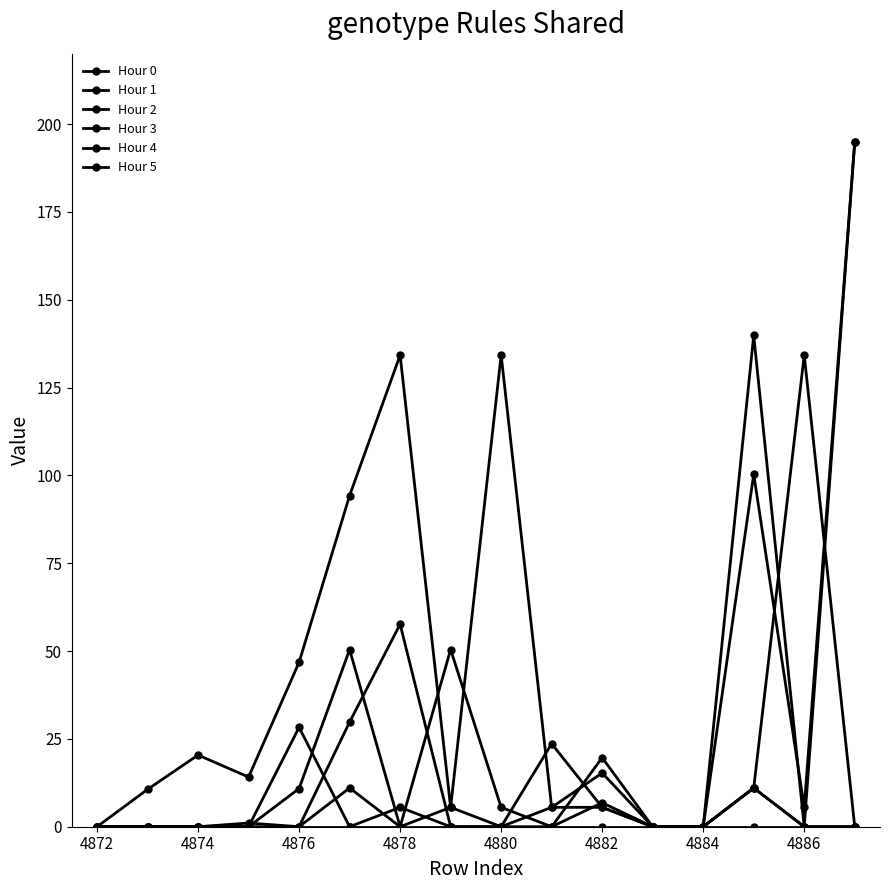

Where do Hour 3 and Hour 4 first cross each other?

4880 and 4882